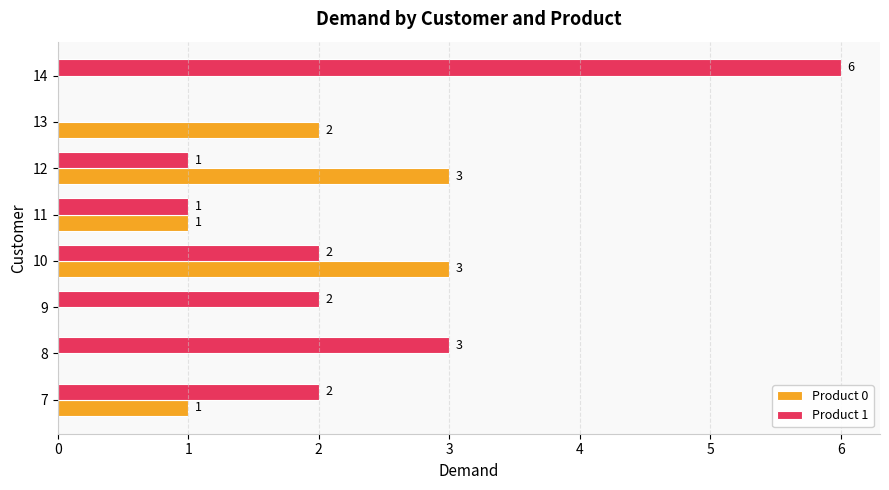

Which series has the largest total across all categories?

Product 1